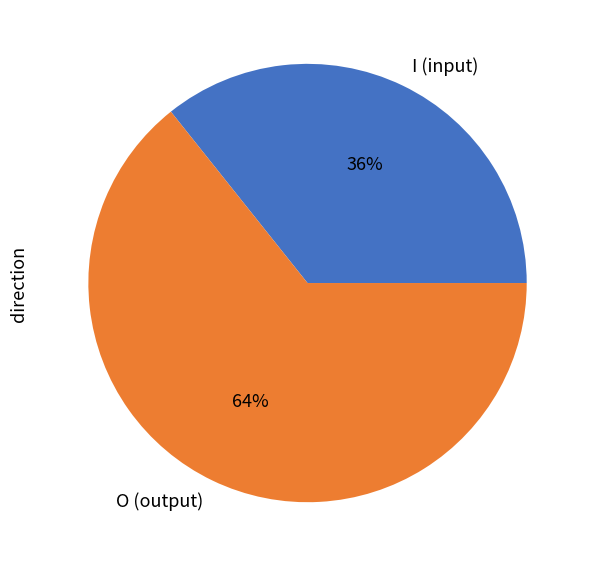

Which category has the biggest portion of the pie?

O (output)